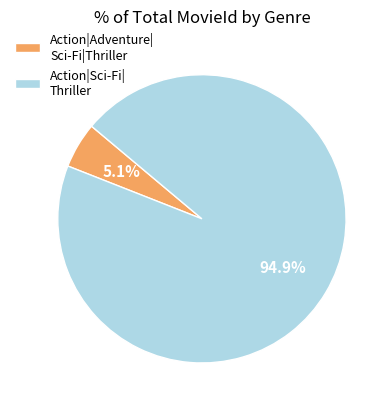

Which has a higher value, Action|Sci-Fi| Thriller or Action|Adventure| Sci-Fi|Thriller?

Action|Sci-Fi| Thriller